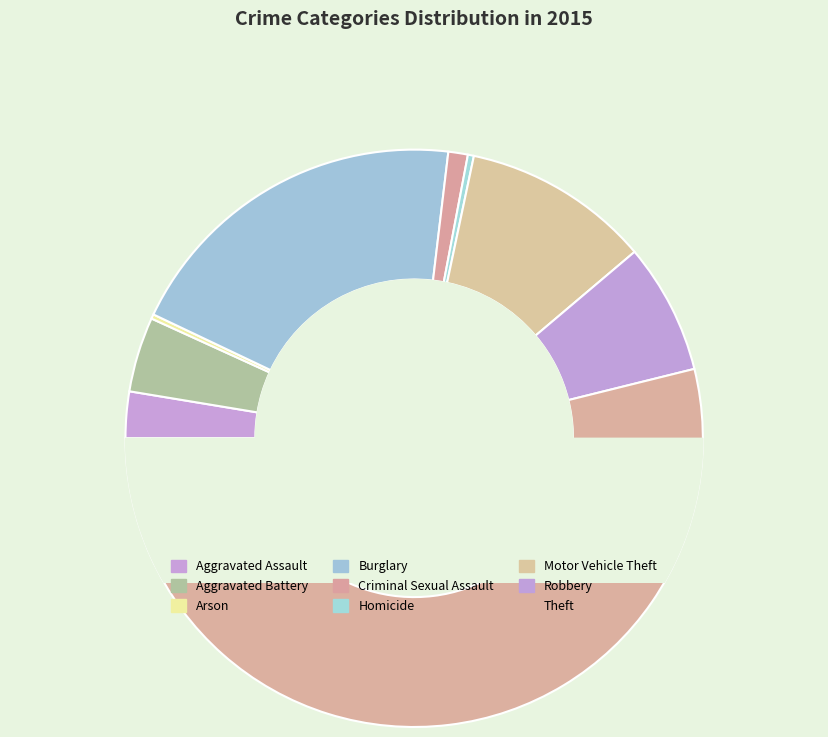

Rank the categories by value from lowest to highest.

Arson, Homicide, Criminal Sexual Assault, Aggravated Assault, Aggravated Battery, Robbery, Motor Vehicle Theft, Burglary, Theft